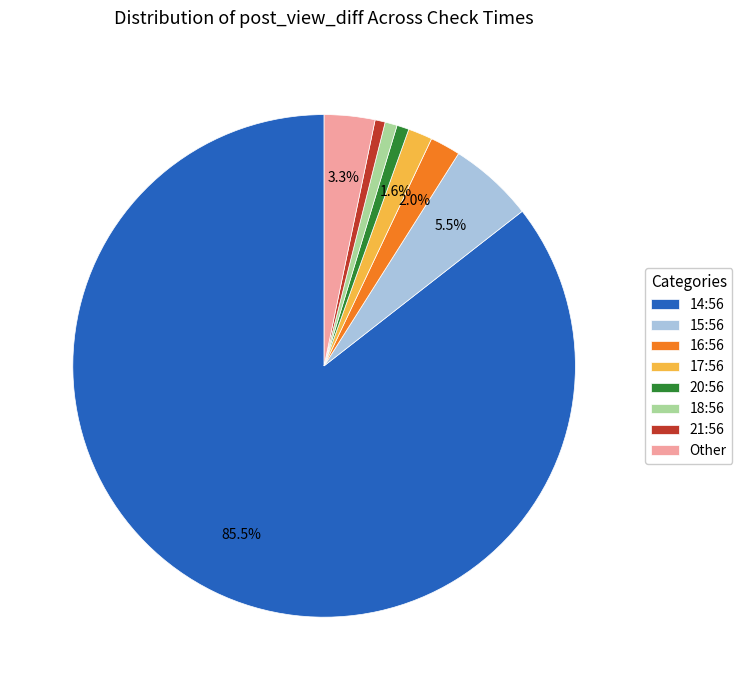

What is the largest slice in the pie chart?

14:56